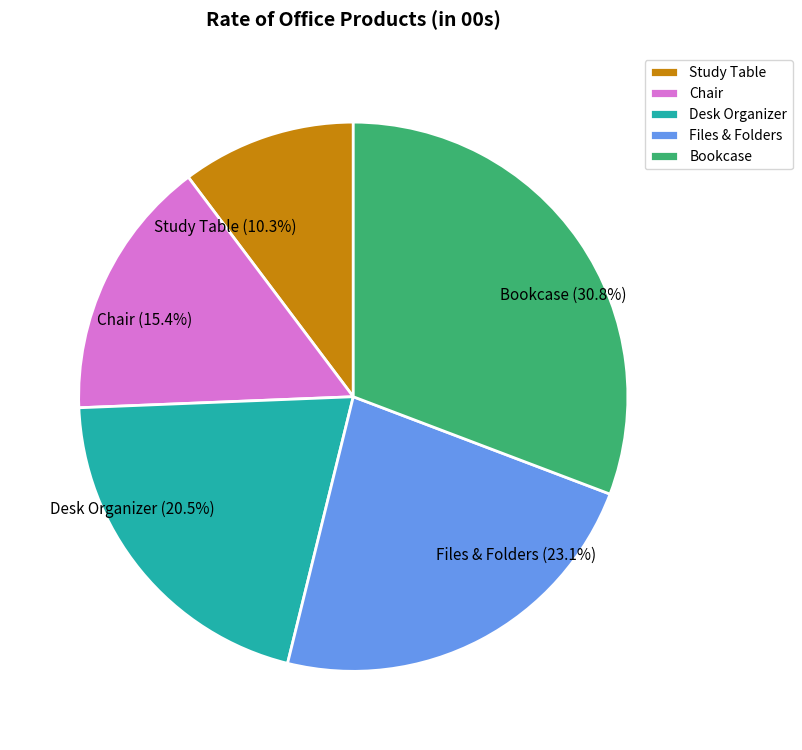

Is it true that Chair is 15% of the pie?

True